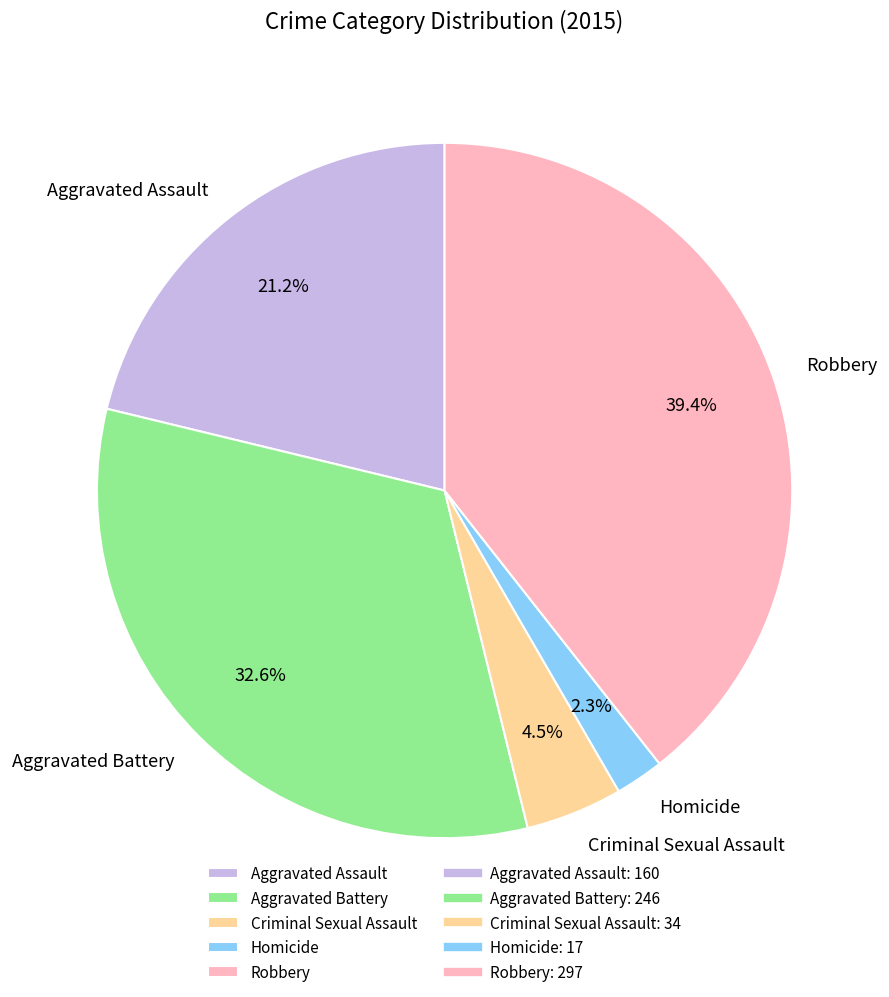

To the nearest percent, what is the difference between the largest and smallest slice percentages?

37%